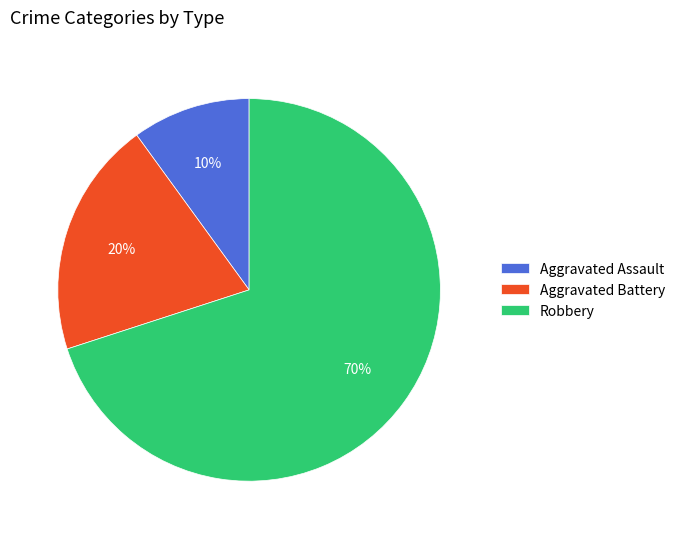

To the nearest percent, what percentage of the pie is Aggravated Assault?

10%